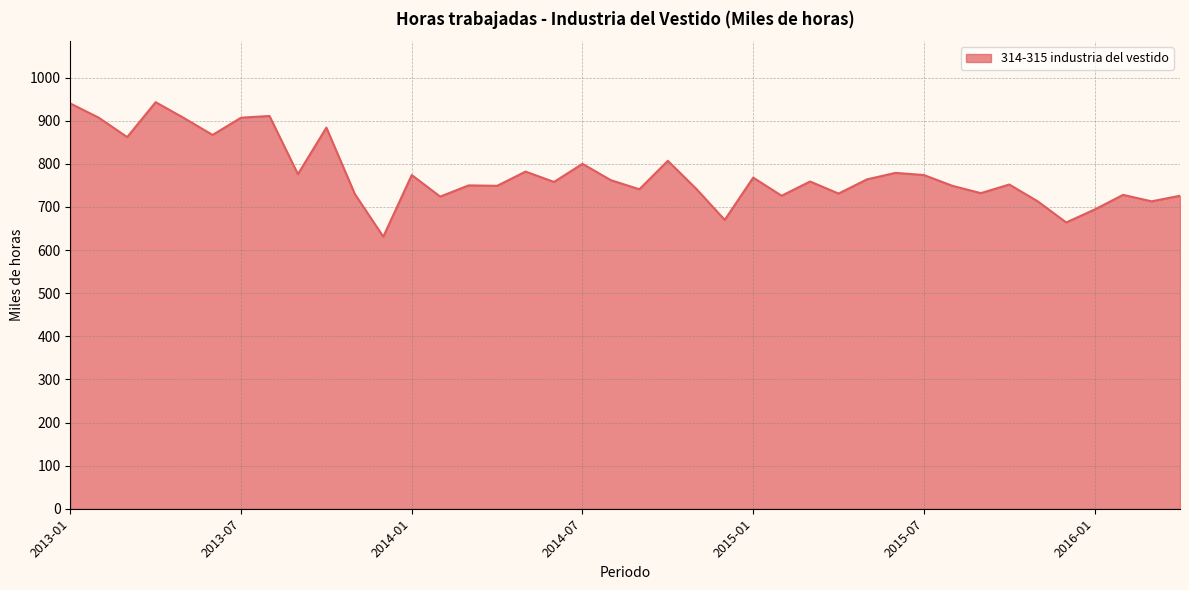

What is the difference between the maximum and minimum values?

312